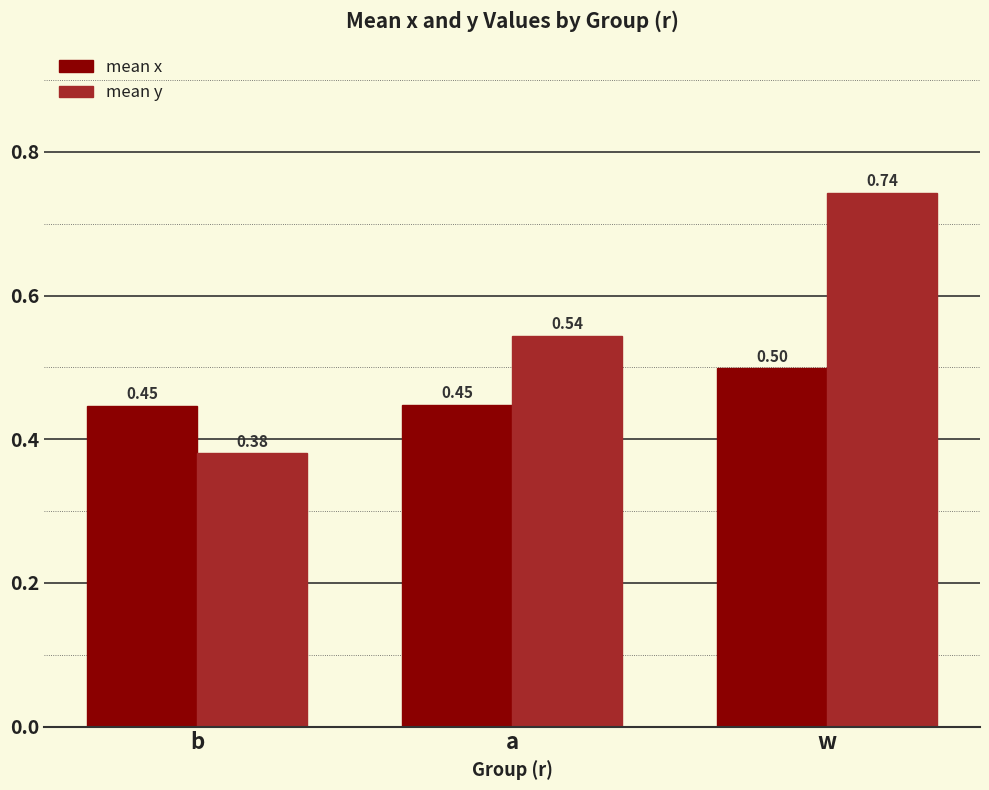

What are all the series names shown in the legend?

mean x, mean y